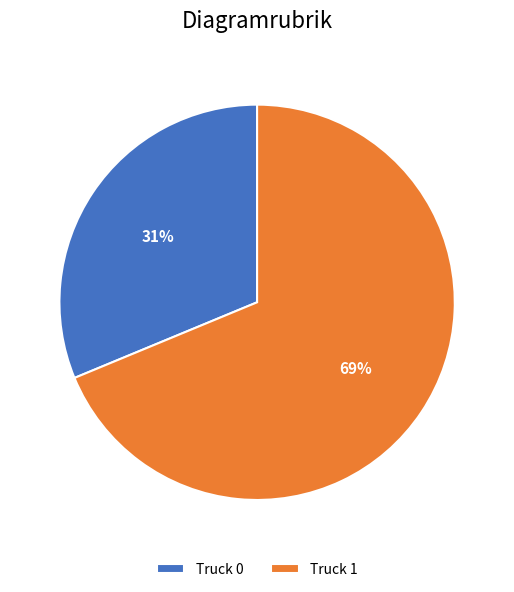

How many segments does this pie chart have?

2